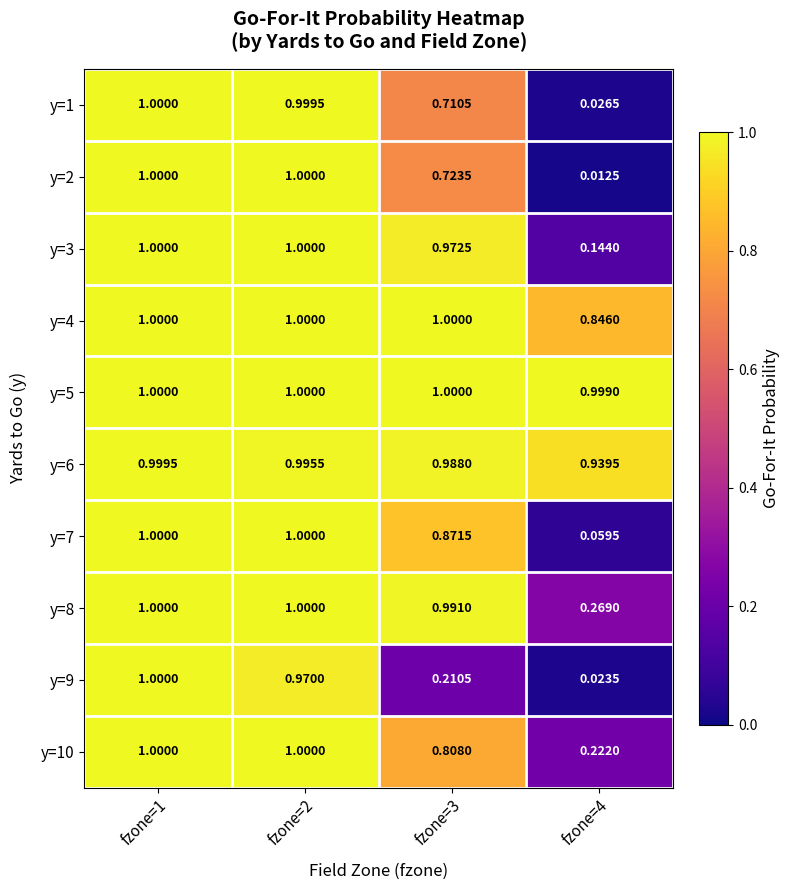

Is the value of y=6 at fzone=4 greater than the value of y=1 at fzone=4?

Yes